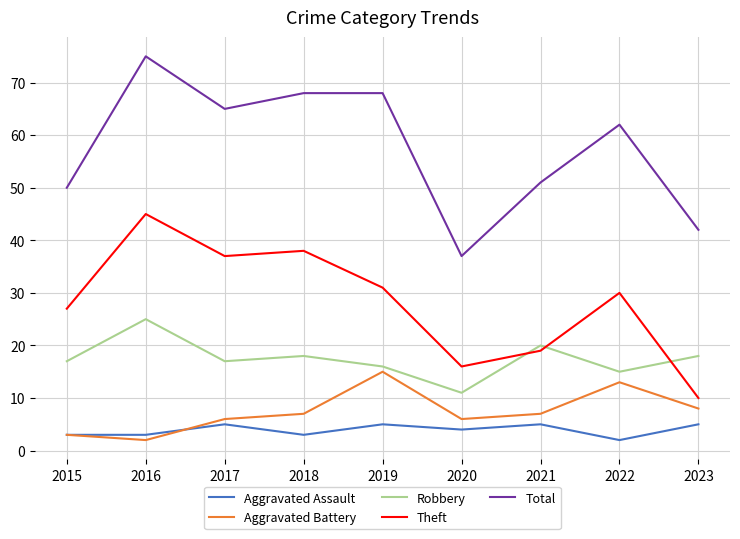

True or false: Aggravated Battery and Total intersect in this chart.

False